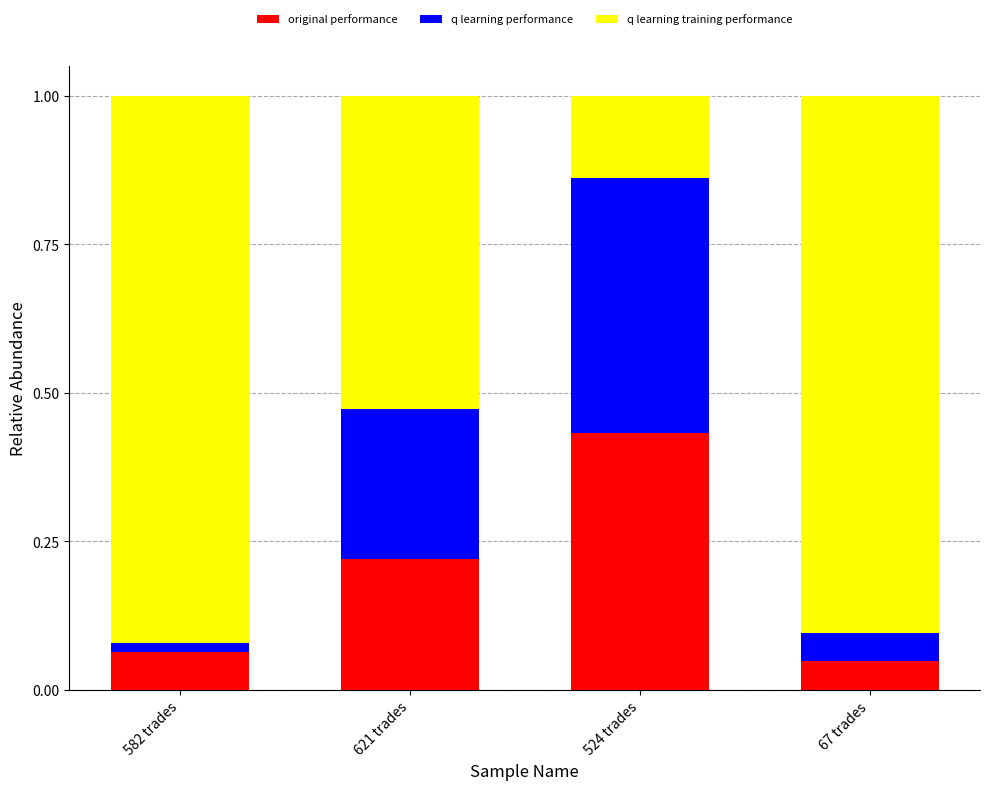

The original performance series shows 0.0 at 582 trades. True or false?

False